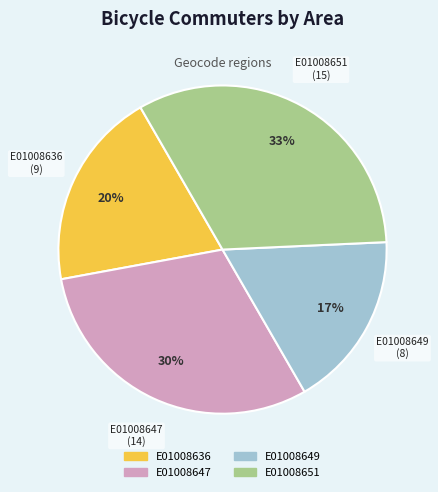

Rank the categories by value from highest to lowest.

E01008651, E01008647, E01008636, E01008649